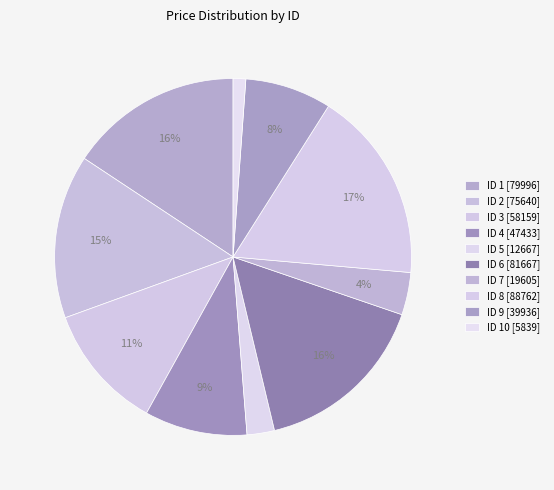

Count the number of slices in the pie.

10